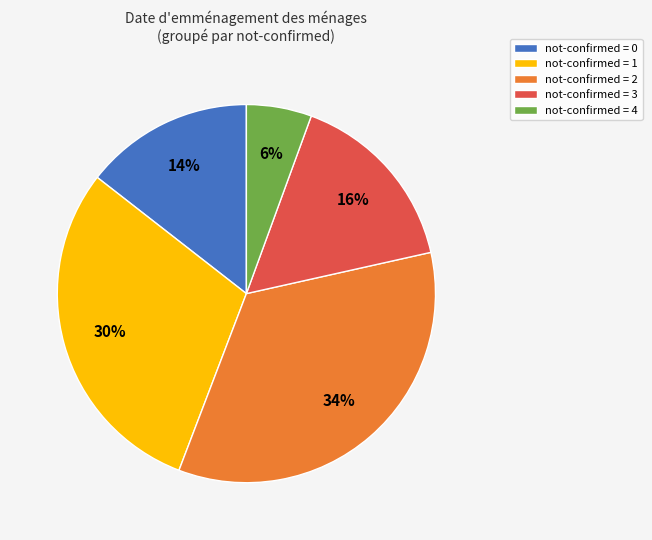

The not-confirmed = 0 slice represents 22% of the pie. True or false?

False